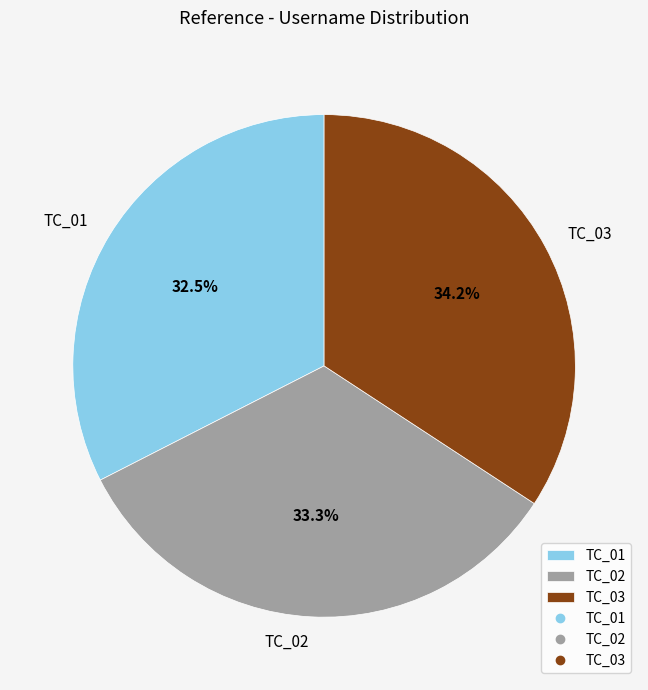

Count the number of slices in the pie.

3